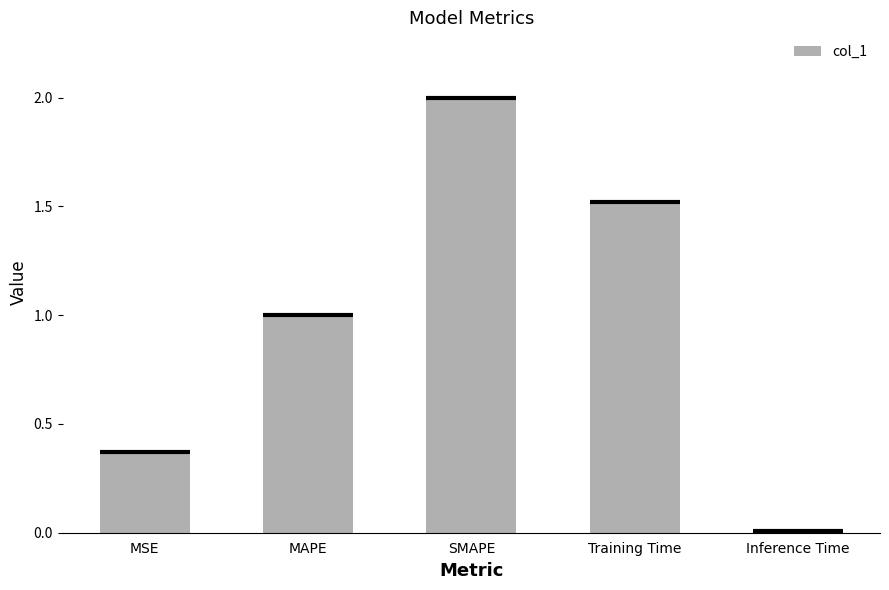

What position from the right is MAPE?

4